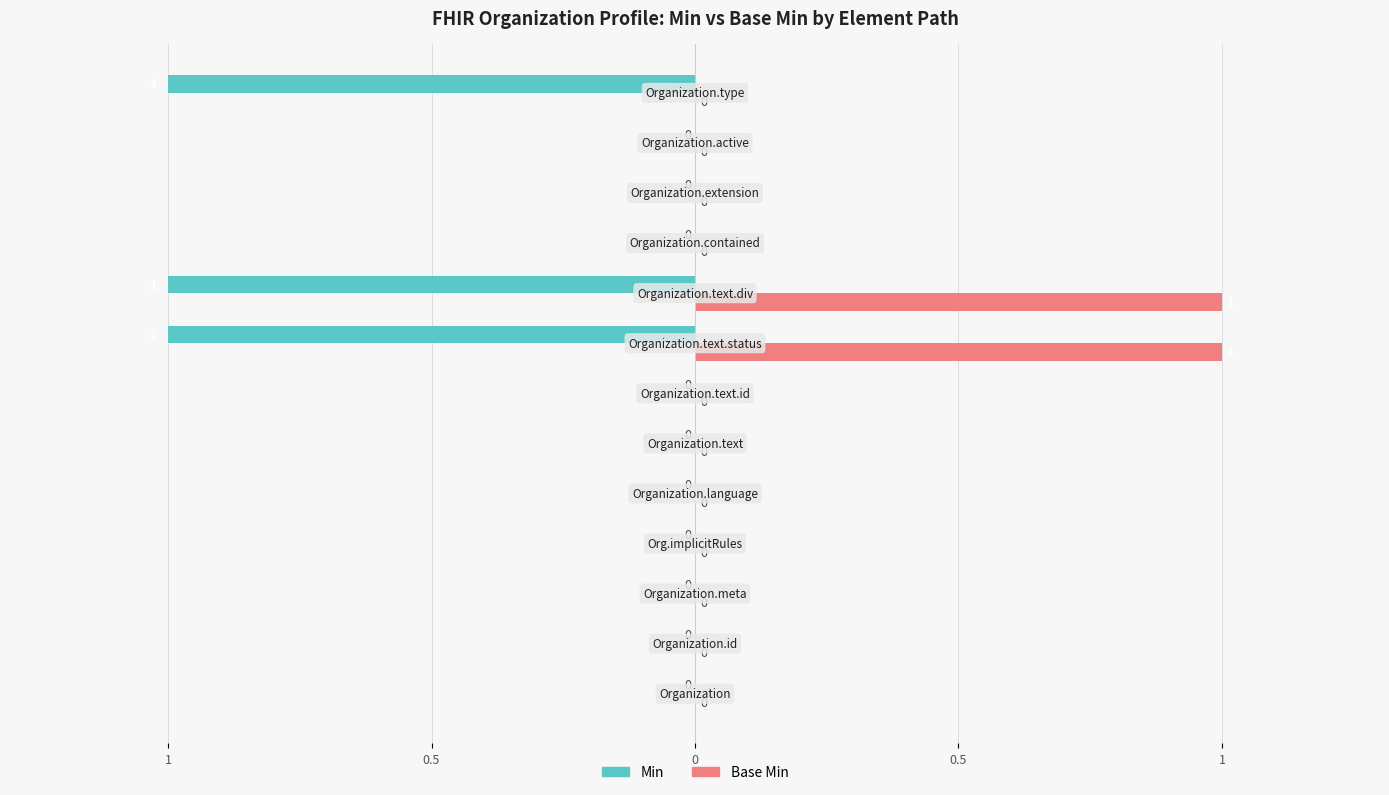

What are all the series names shown in the legend?

Min, Base Min